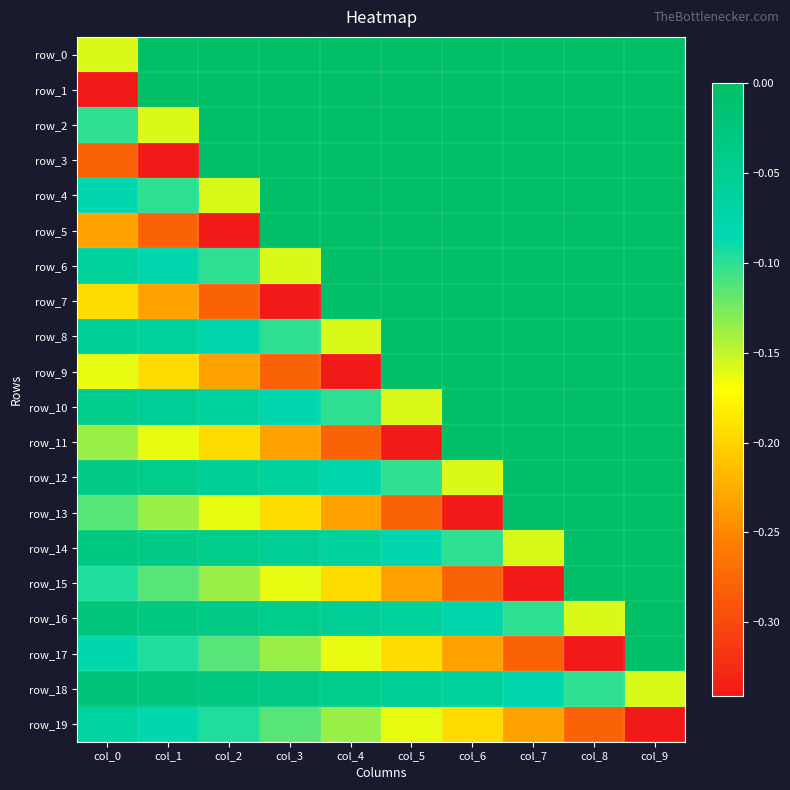

What is the difference between the maximum and minimum values in the row_9 series?

0.3